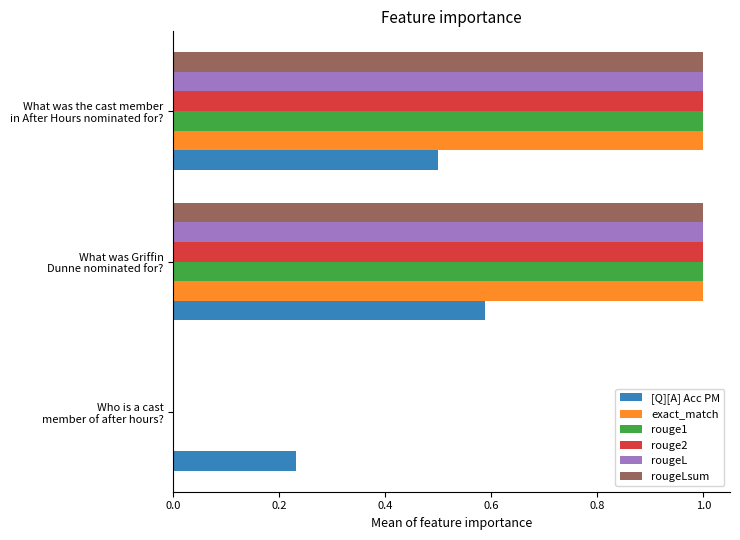

What is the greatest value displayed?

1.0